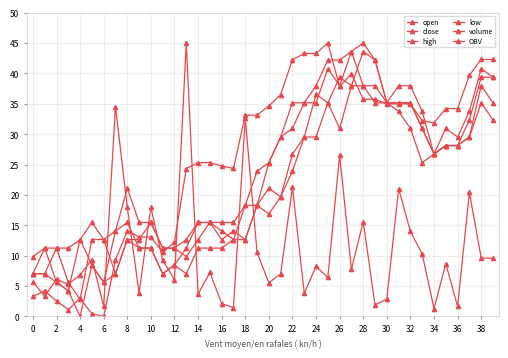

Which series has the widest spread of values?

OBV